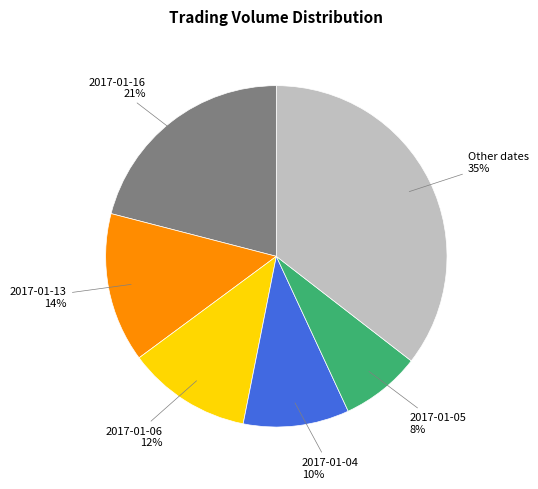

Does any single category account for the majority?

No